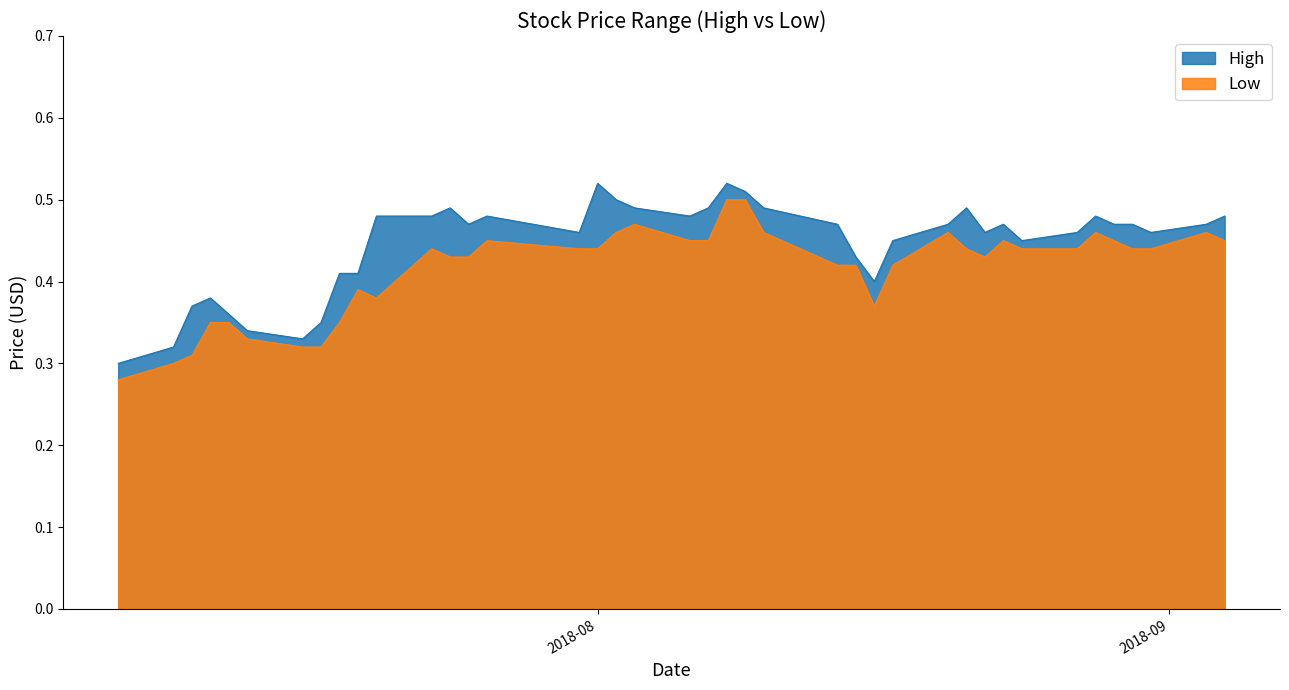

Count the number of data series in this chart.

2